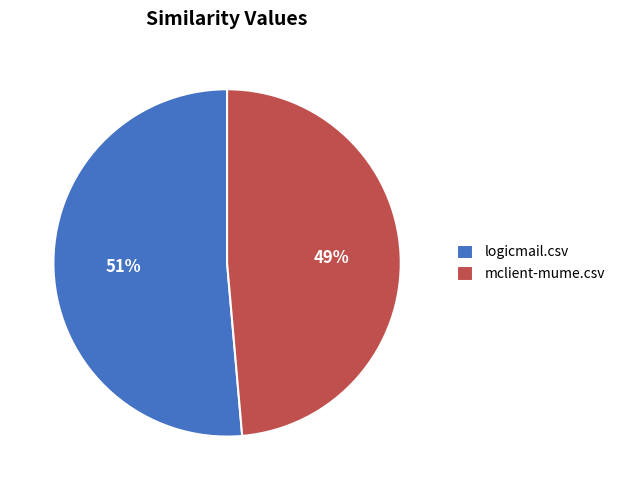

Which category has the biggest portion of the pie?

logicmail.csv